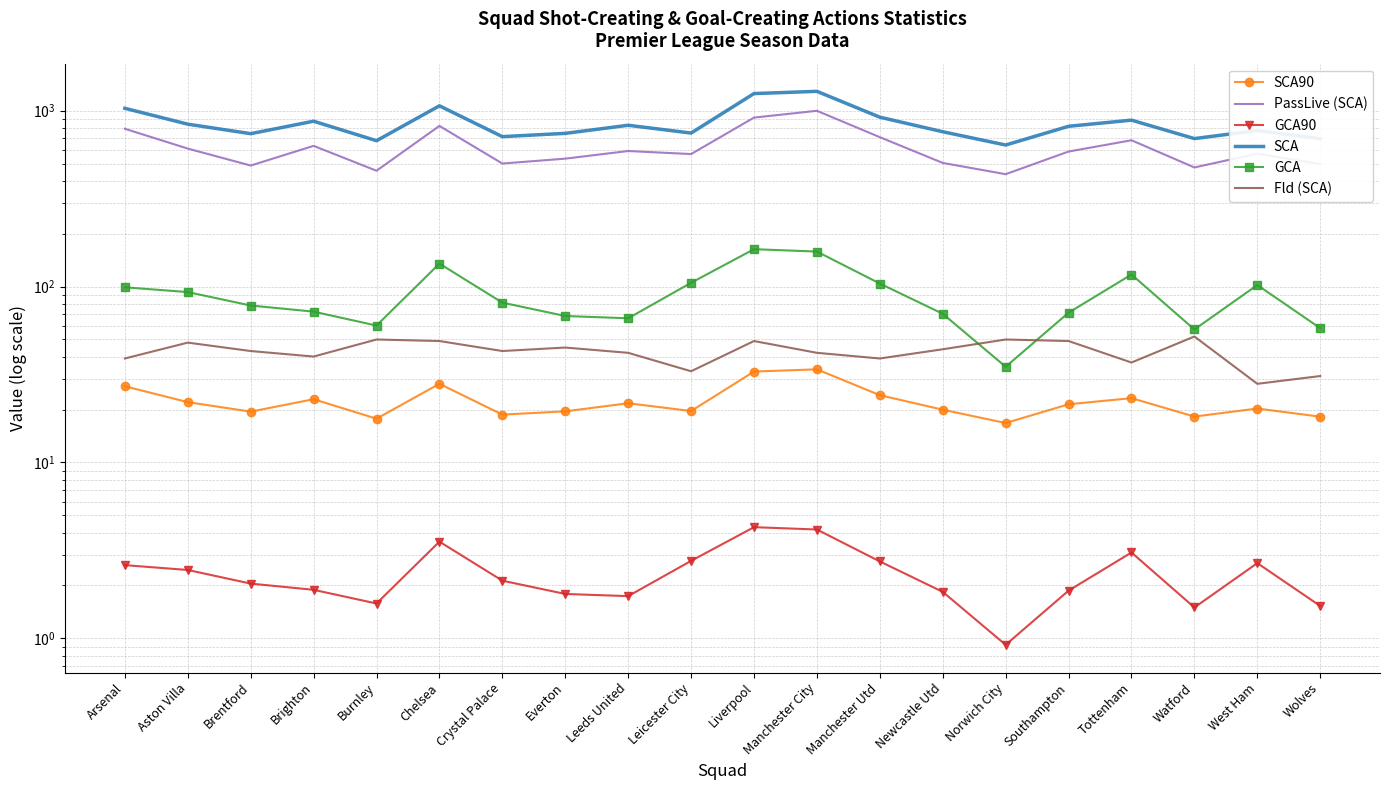

Reading left to right, what are all the values shown in this chart?

SCA90: 27.1	22.0	19.4	22.9	17.7	28.0	18.7	19.5	21.7	19.6	32.9	33.8	24.1	19.9	16.8	21.4	23.2	18.2	20.3	18.2
PassLive (SCA): 788.0	608.0	487.0	630.0	455.0	818.0	500.0	533.0	589.0	566.0	912.0	997.0	706.0	504.0	435.0	585.0	678.0	475.0	569.0	496.0
GCA90: 2.6	2.5	2.0	1.9	1.6	3.5	2.1	1.8	1.7	2.8	4.3	4.2	2.7	1.8	0.9	1.9	3.1	1.5	2.7	1.5
SCA: 1030.0	837.0	739.0	870.0	674.0	1064.0	711.0	742.0	825.0	745.0	1249.0	1286.0	917.0	758.0	637.0	814.0	882.0	693.0	770.0	692.0
GCA: 99.0	93.0	78.0	72.0	60.0	135.0	81.0	68.0	66.0	105.0	163.0	158.0	104.0	70.0	35.0	71.0	117.0	57.0	102.0	58.0
Fld (SCA): 39.0	48.0	43.0	40.0	50.0	49.0	43.0	45.0	42.0	33.0	49.0	42.0	39.0	44.0	50.0	49.0	37.0	52.0	28.0	31.0